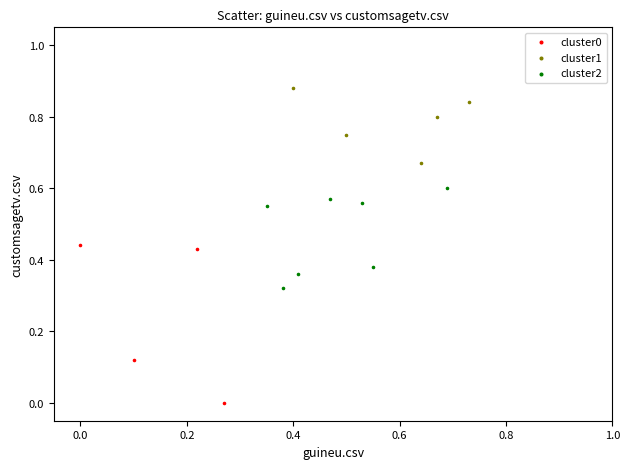

Which series contains the lowest Y value?

cluster0